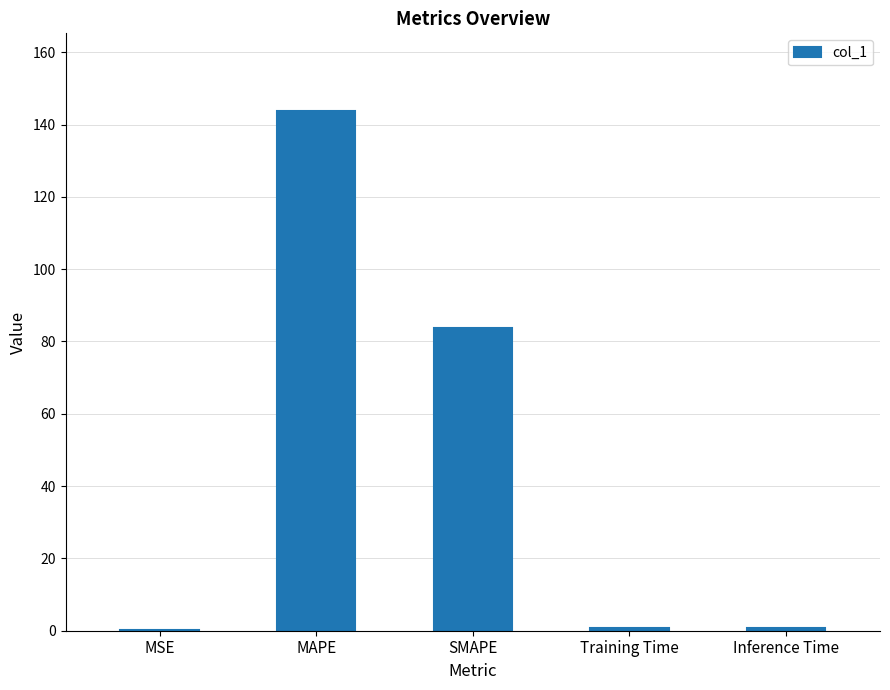

Which category has the highest value across all series?

MAPE